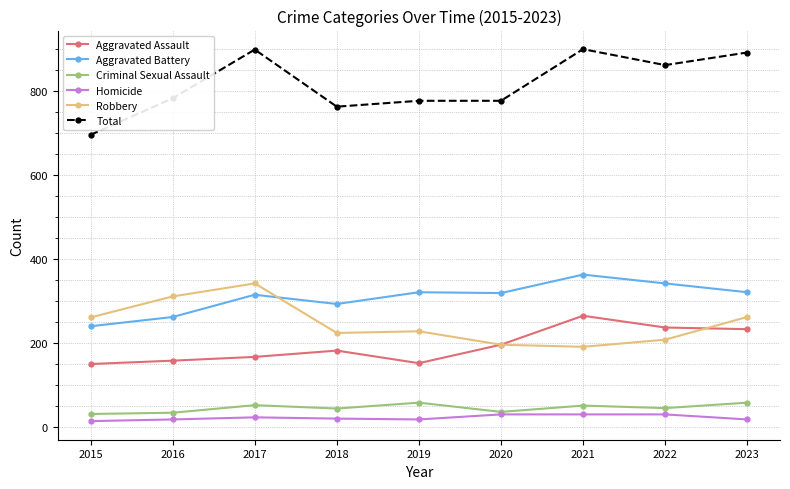

What are all the series names shown in the legend?

Aggravated Assault, Aggravated Battery, Criminal Sexual Assault, Homicide, Robbery, Total